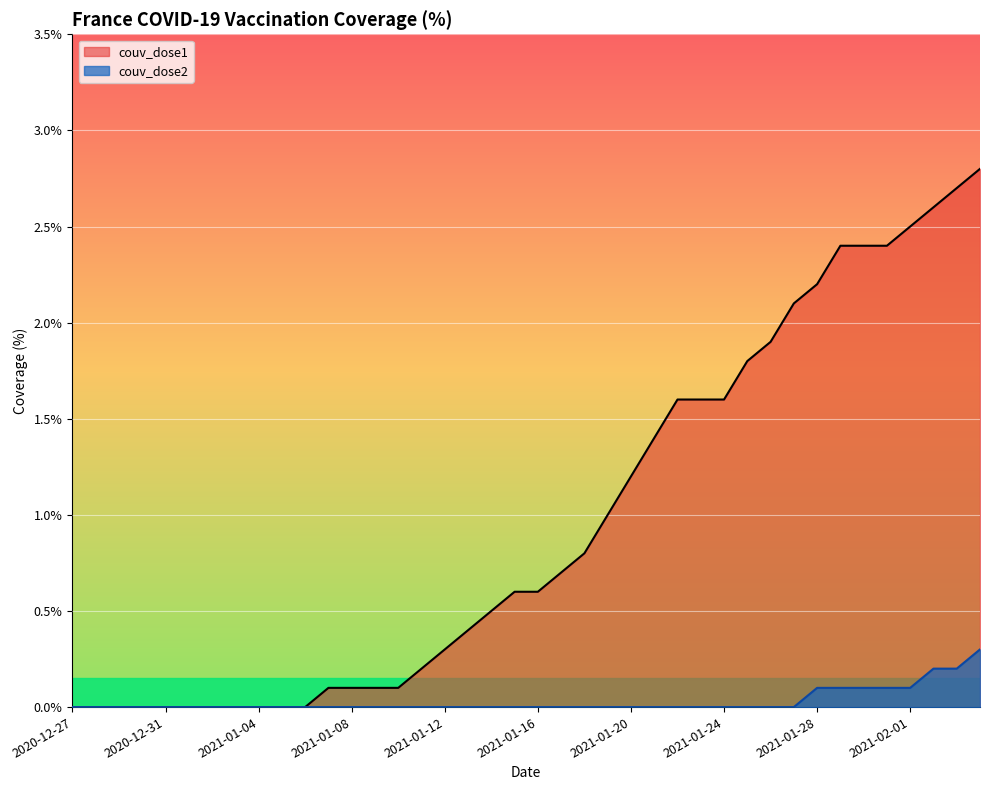

True or false: couv_dose1 has more than 0 points higher than both neighbors.

False